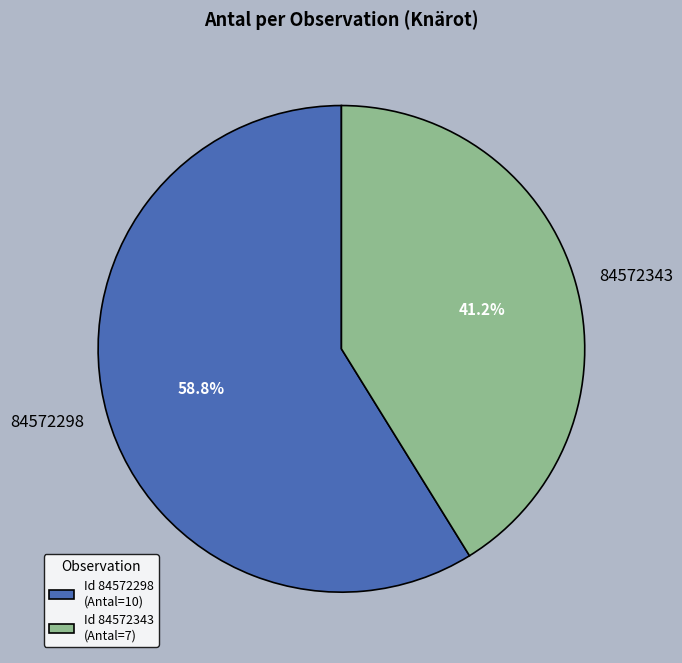

What percentage is NOT represented by 84572343?

58.8%